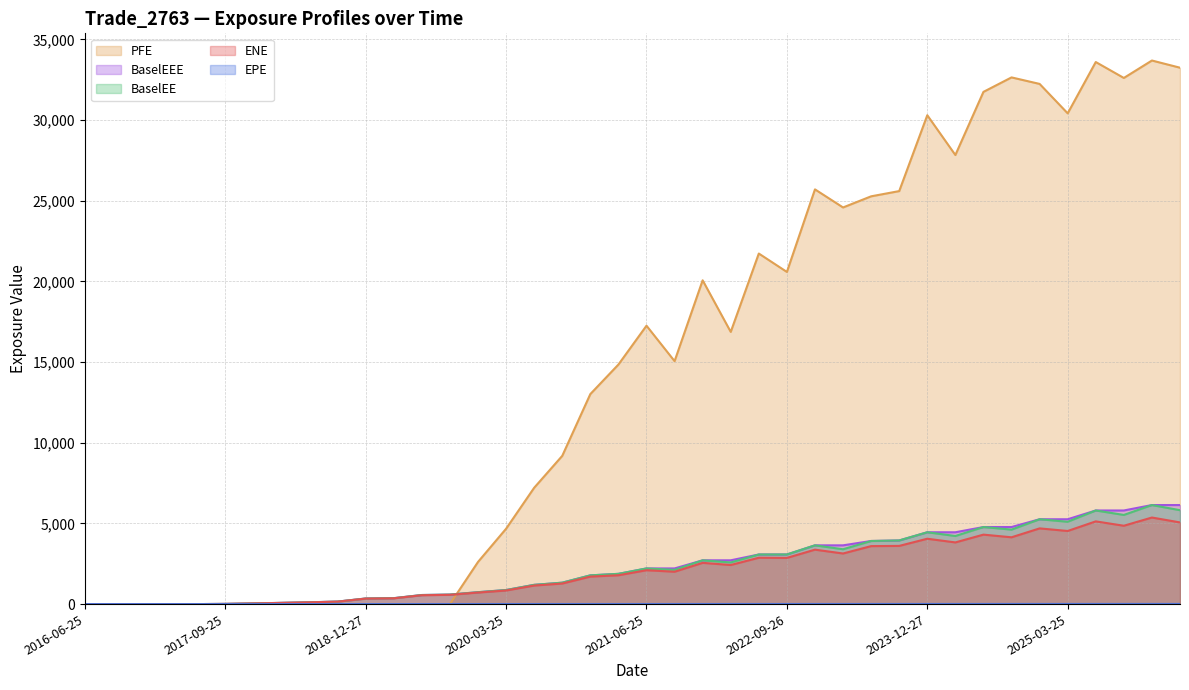

What is the sum of the EPE values at 2019-09-25 and 2018-03-26?

5.0